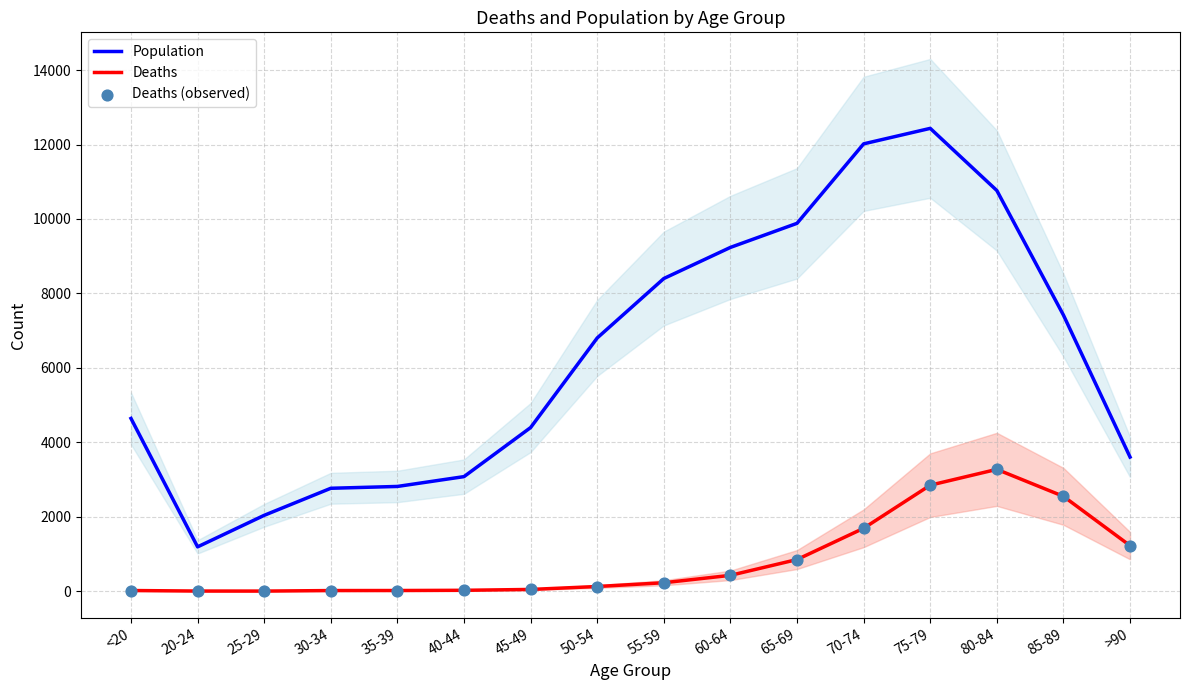

Which series has the largest total across all categories?

Population